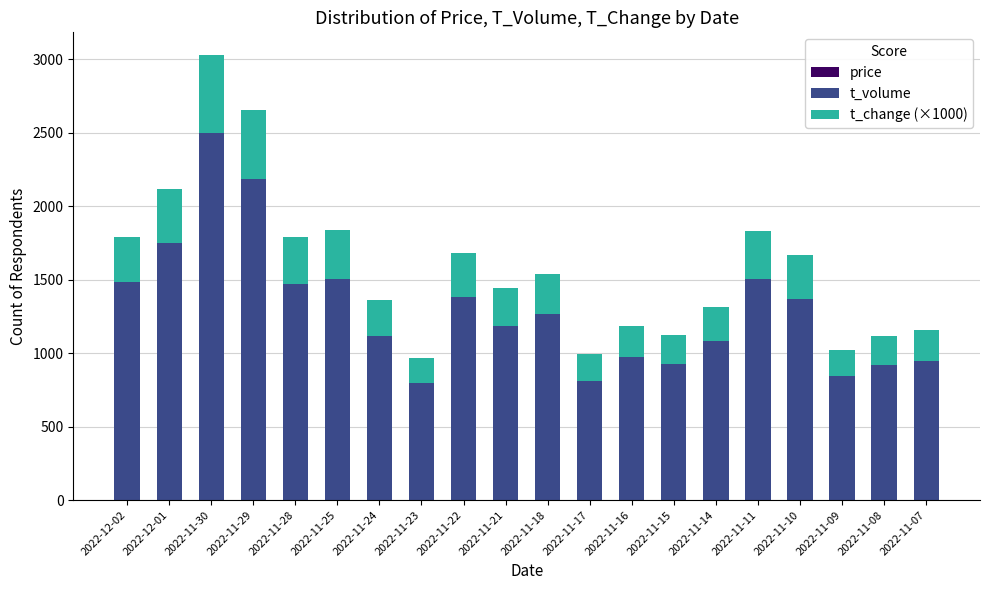

At which category is the sum across all series the highest?

2022-11-30